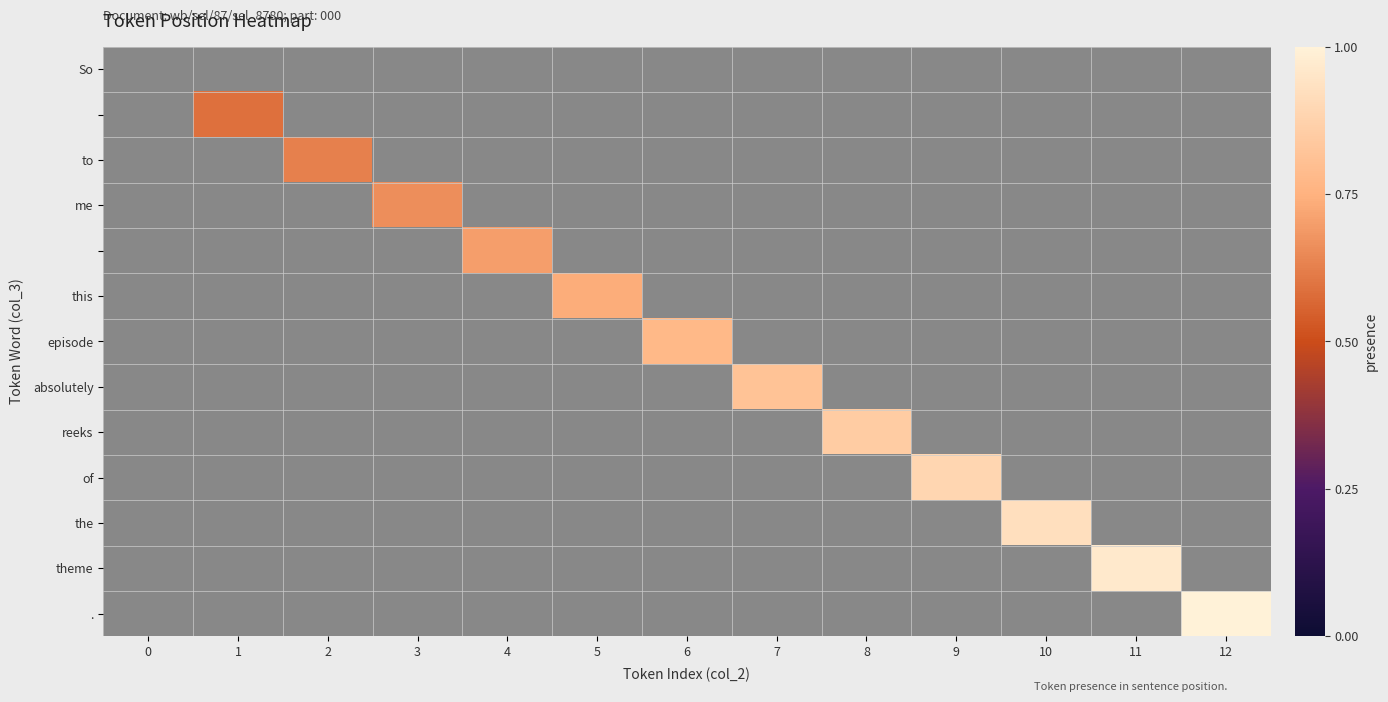

How many series are shown in this chart?

13